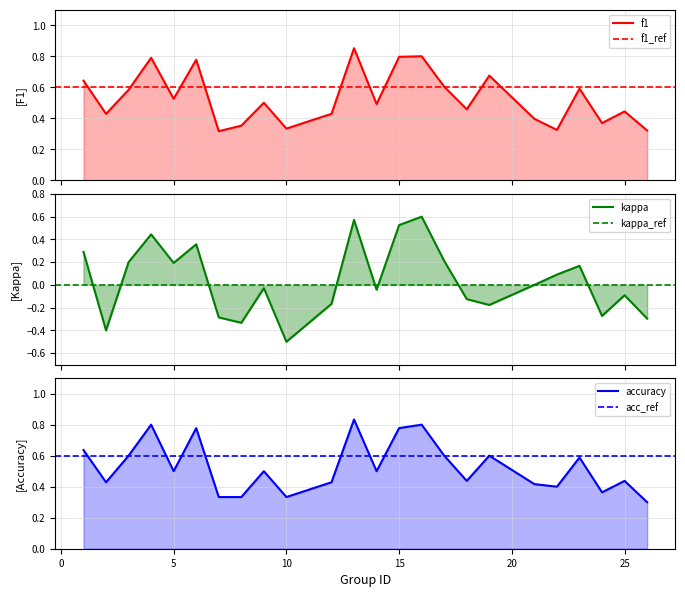

In f1, how many points are lower than both neighbors (excluding endpoints)?

8